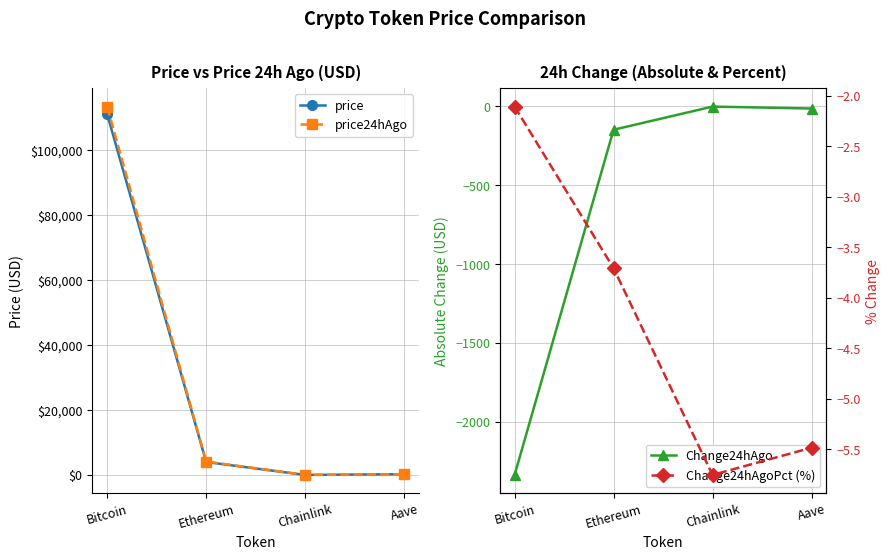

What is the average value of the price series?

28808.1